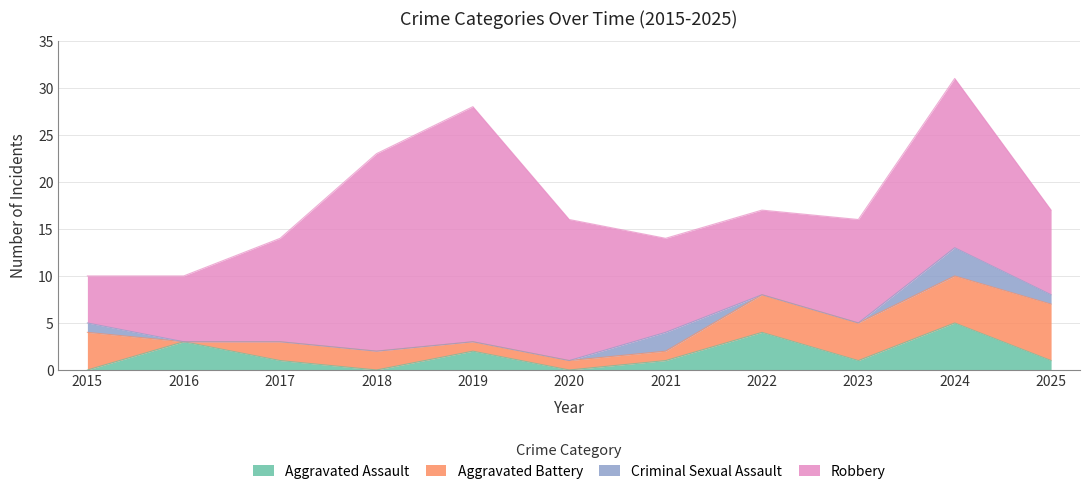

How many data points does each series have?

11